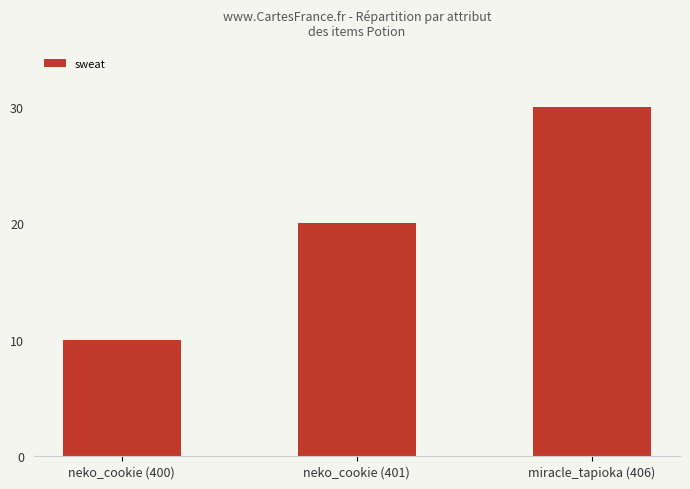

What is the difference between the maximum and second lowest values?

10